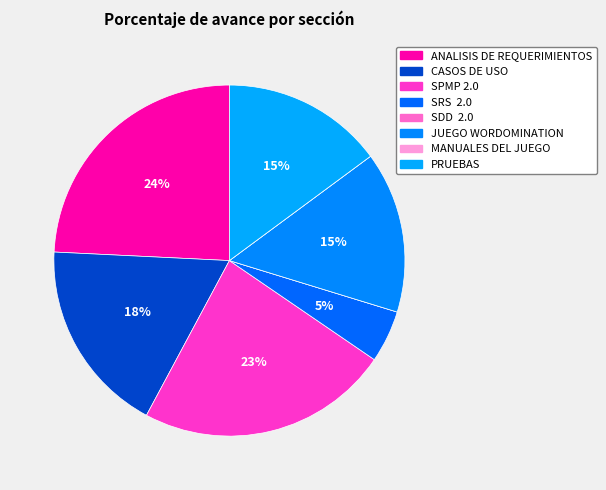

Is there a majority slice in this chart?

No